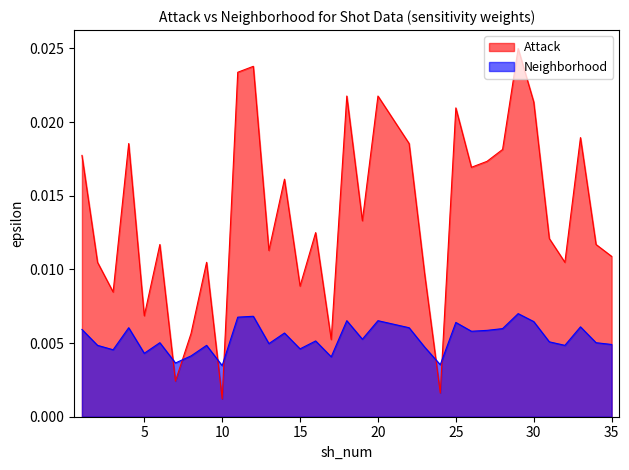

Rank the categories by Attack value from lowest to highest.

10, 24, 7, 17, 8, 5, 3, 15, 23, 2, 9, 32, 35, 13, 6, 34, 31, 16, 19, 14, 26, 27, 1, 28, 4, 22, 33, 21, 25, 30, 18, 20, 11, 12, 29